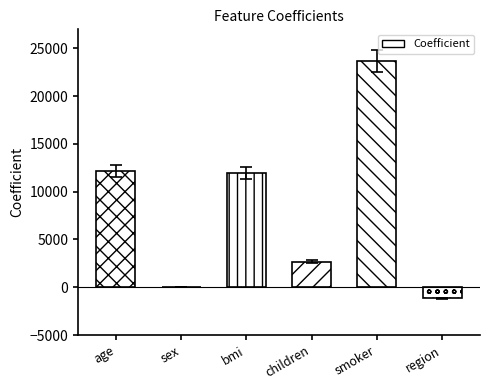

What is the greatest value displayed?

23693.4